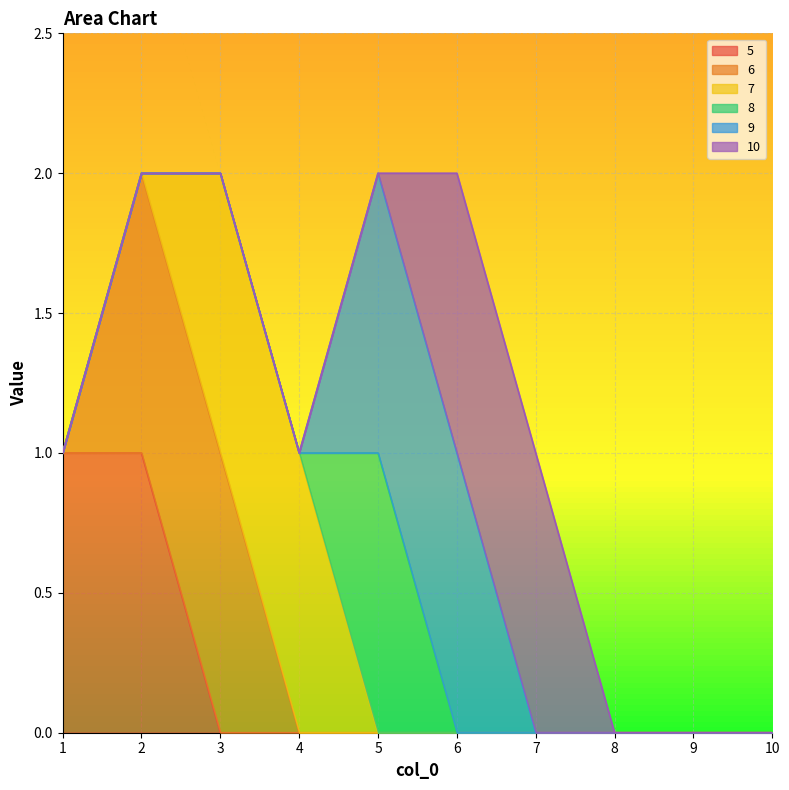

True or false: 5 has a value of -1 at 5.

False